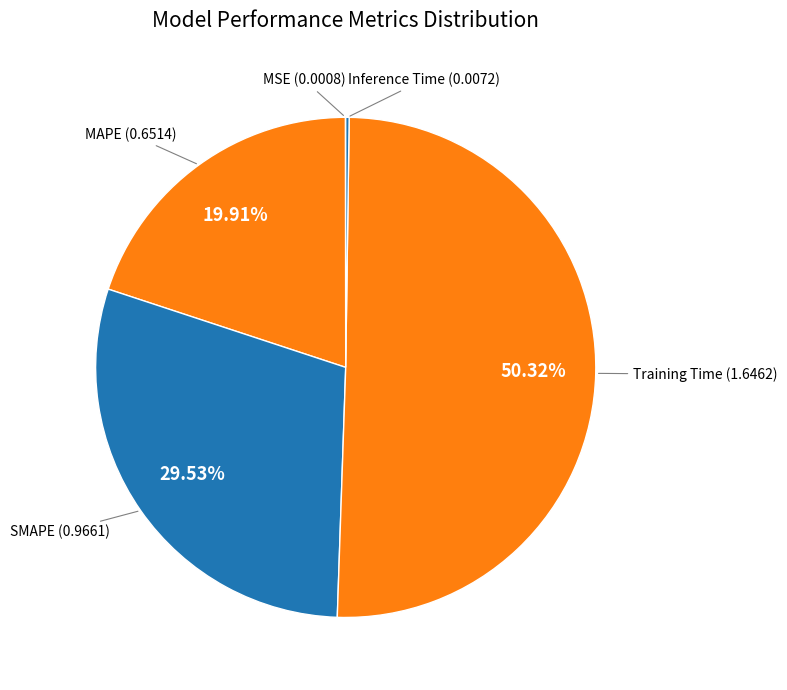

Does MAPE account for over 50% of the chart?

No